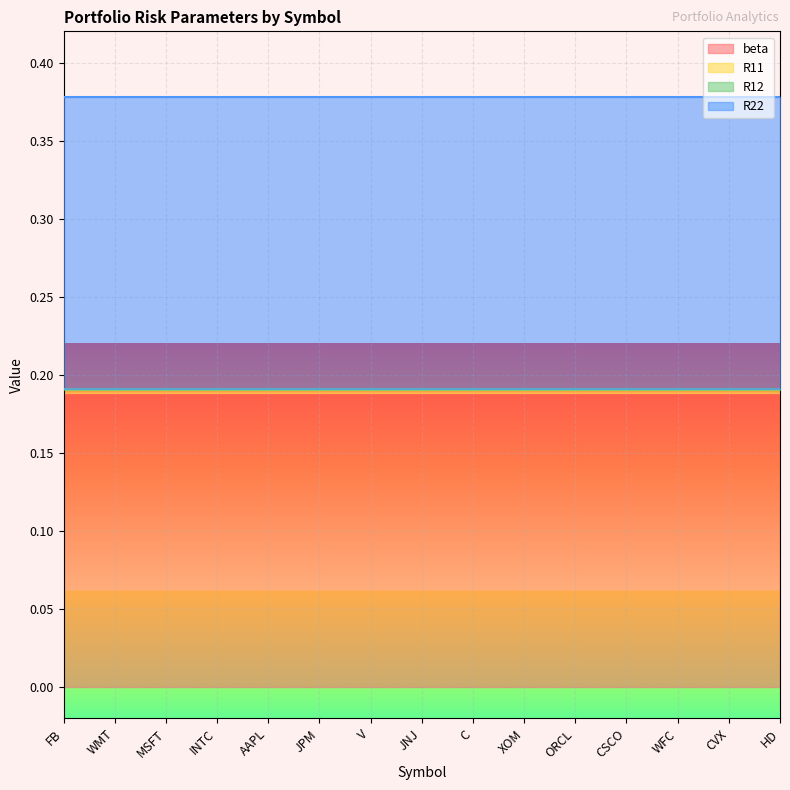

True or false: R12 and R11 cross at least once.

False